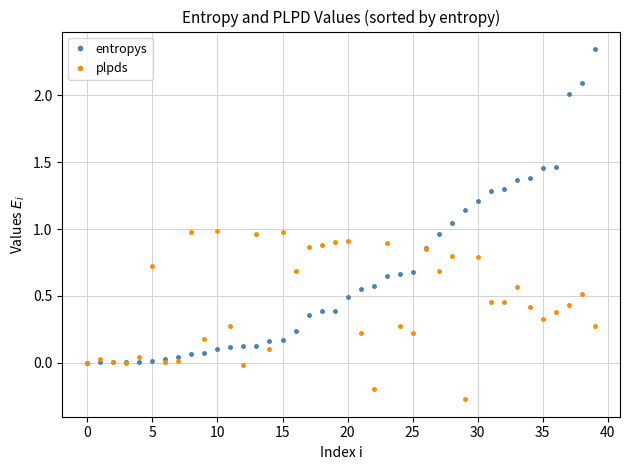

Which series has the largest range (max minus min)?

entropys